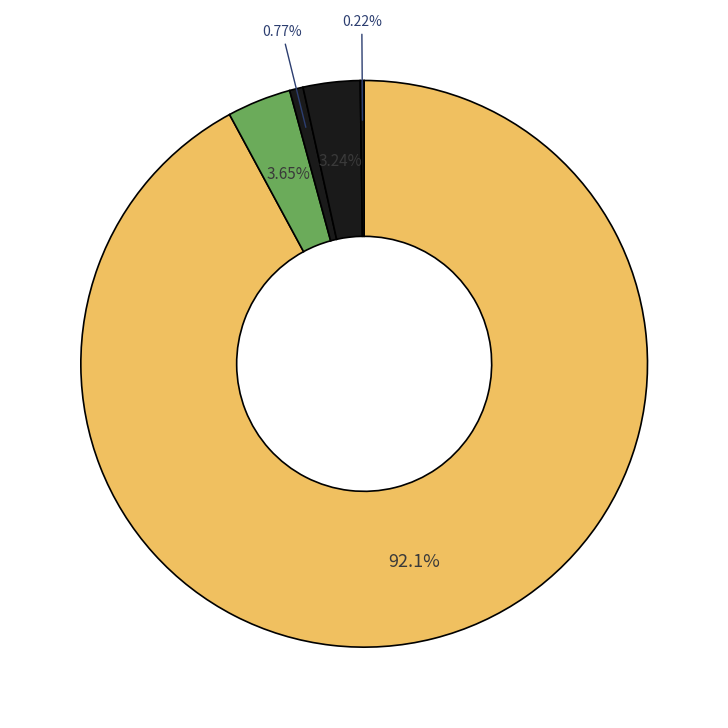

Rank the categories by value from highest to lowest.

English Only (EO), English Learner (EL), Reclassified Fluent English Proficient, Initial Fluent English Proficient (IFEP), To Be Determined (TBD)